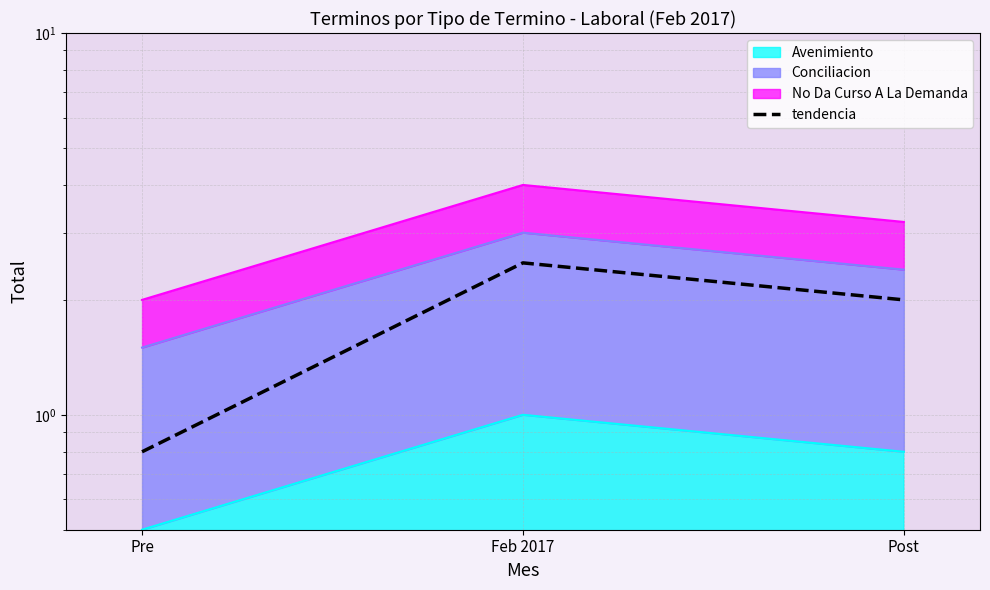

The value at Pre is 0.5. True or false?

False